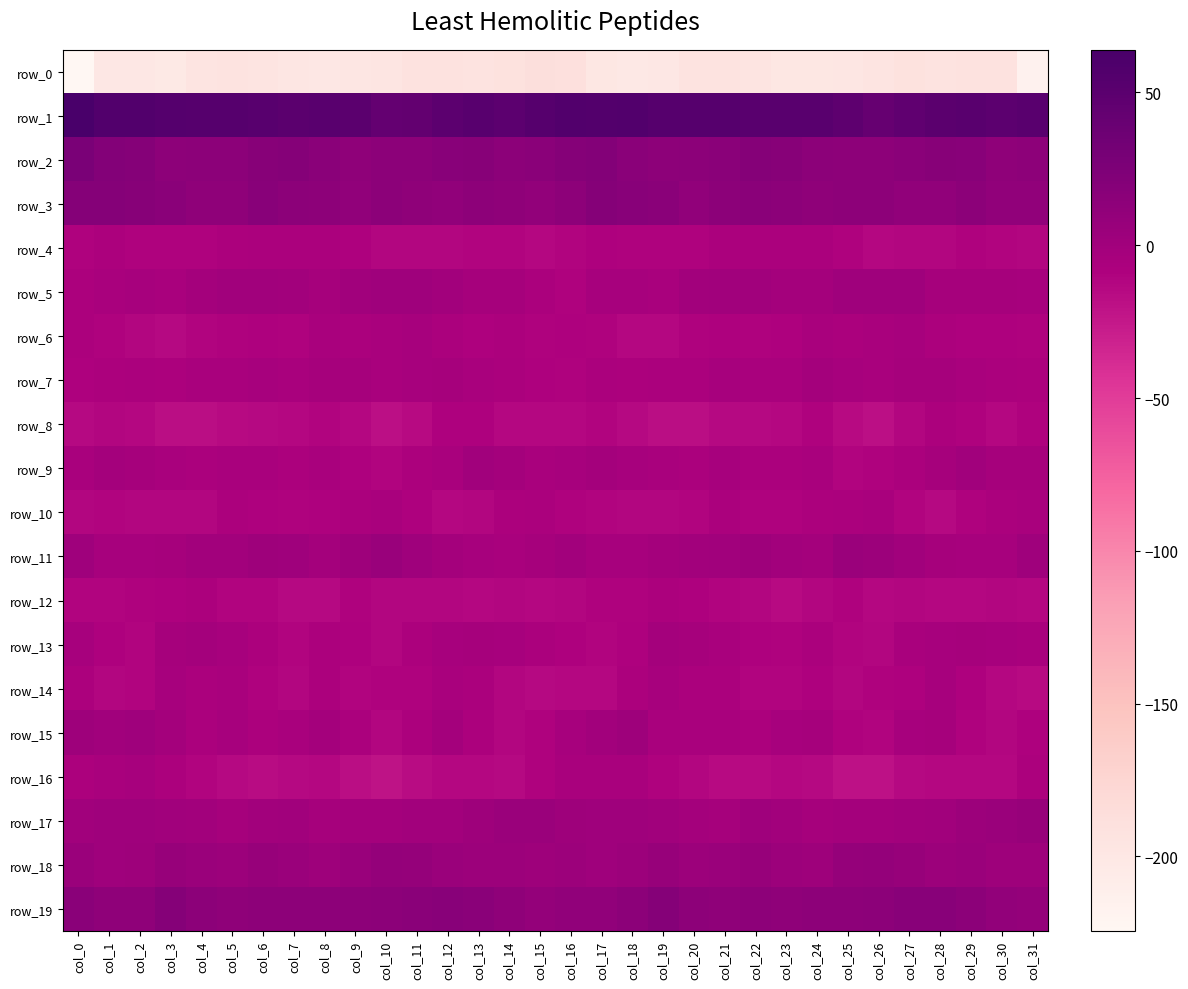

Which series has the widest spread of values?

row_0